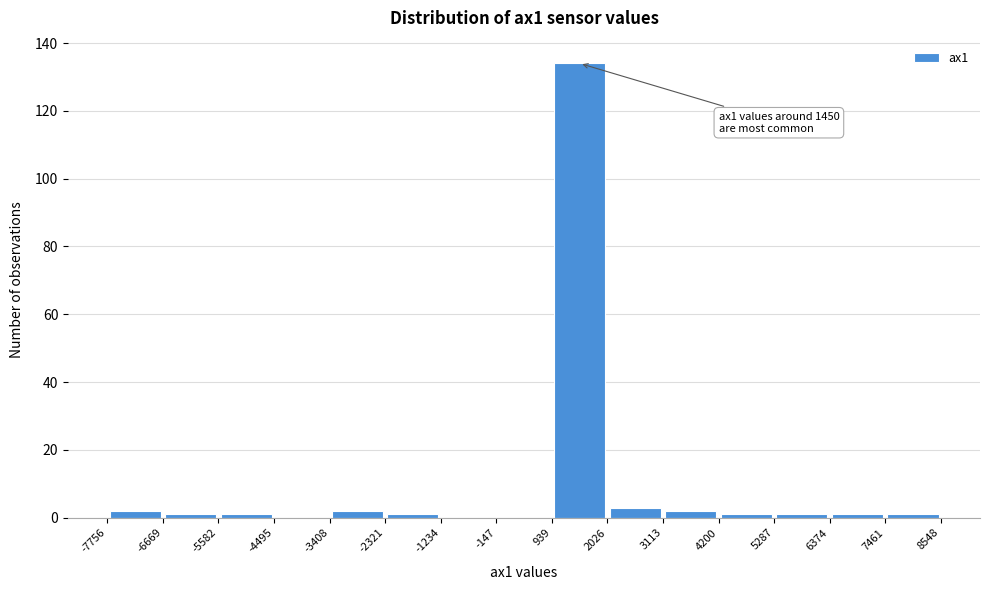

Which range on the x-axis has the tallest bar?

939 to 2026